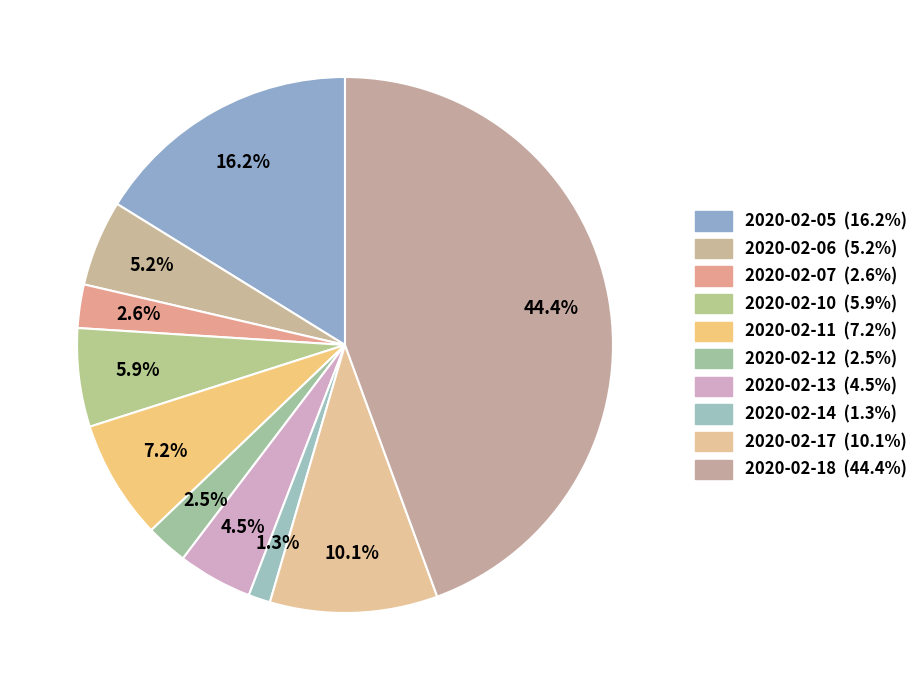

To the nearest percent, what is the average slice percentage?

10%